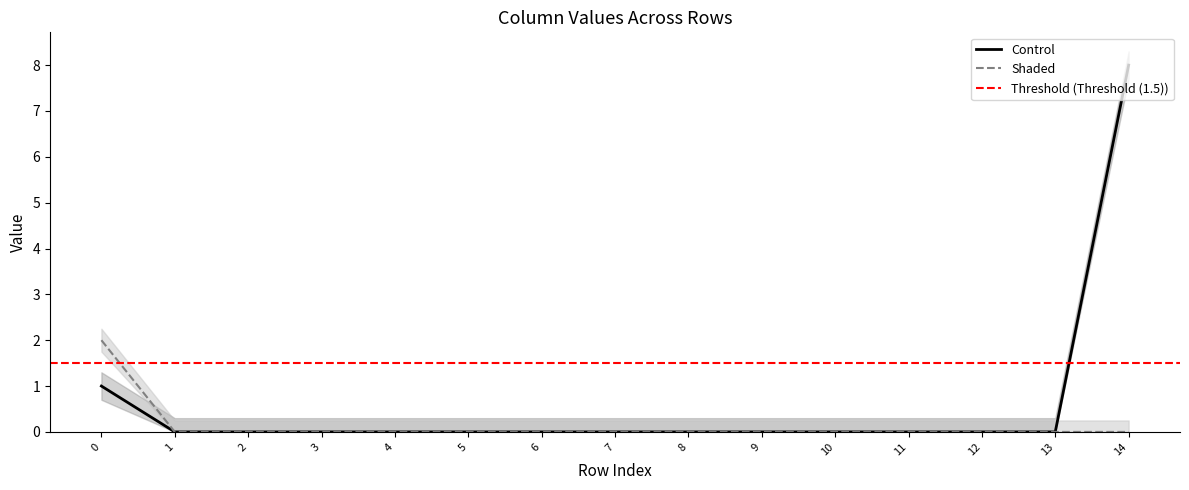

At which label does Control reach its peak?

14